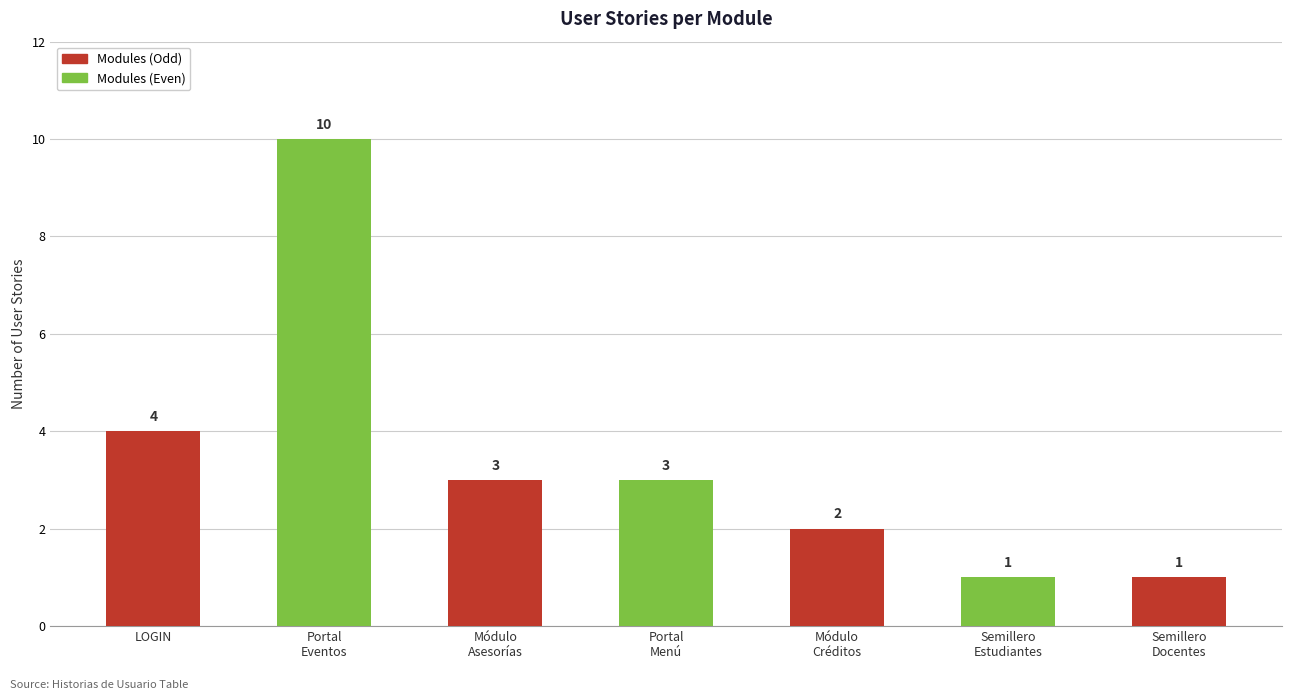

What is the value of the 2nd bar from the left?

10